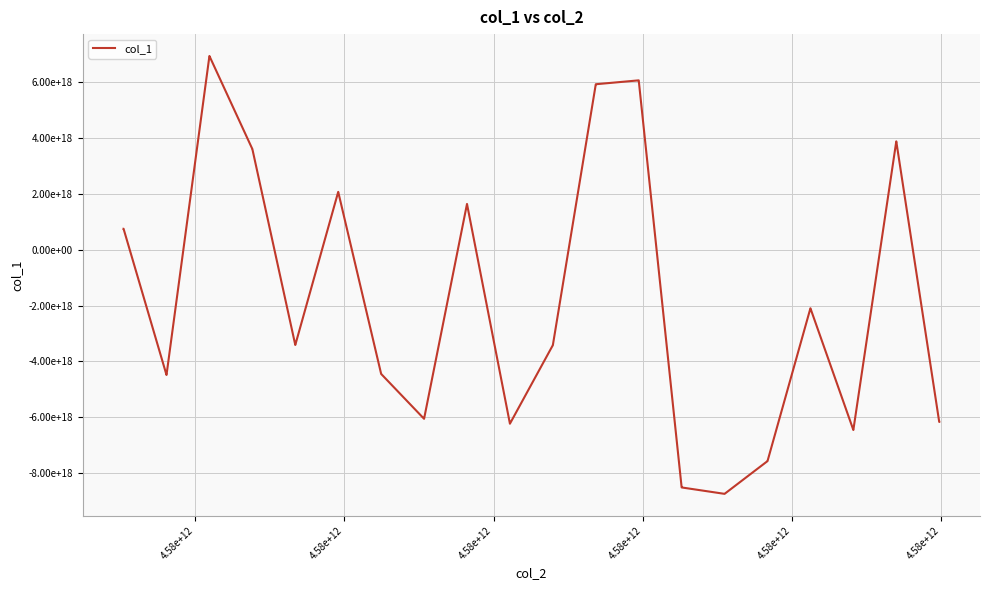

Does the chart have visible grid lines?

Yes